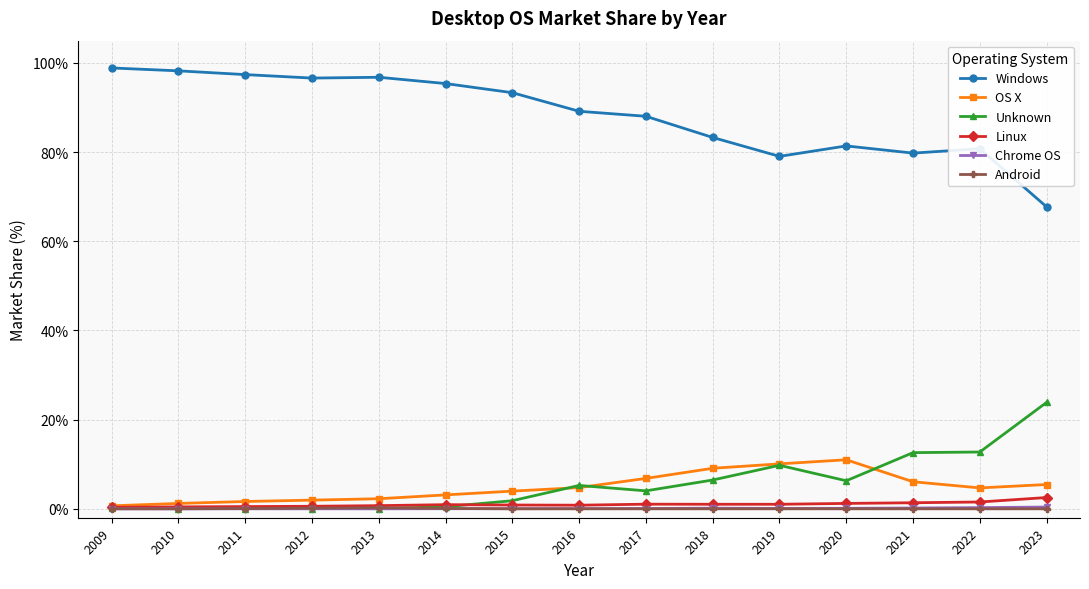

The value of Windows at 2022 is 51.4. True or false?

False